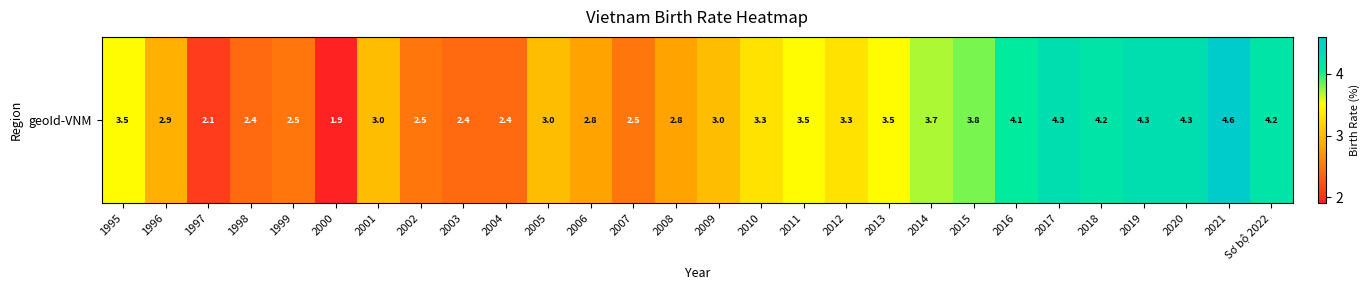

What is the smallest value displayed?

1.9